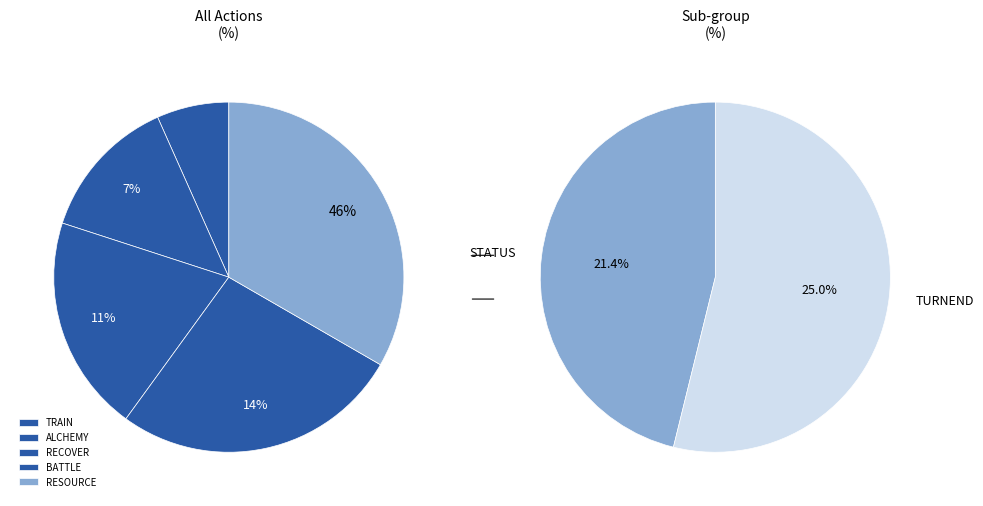

Count the number of slices in the pie.

7